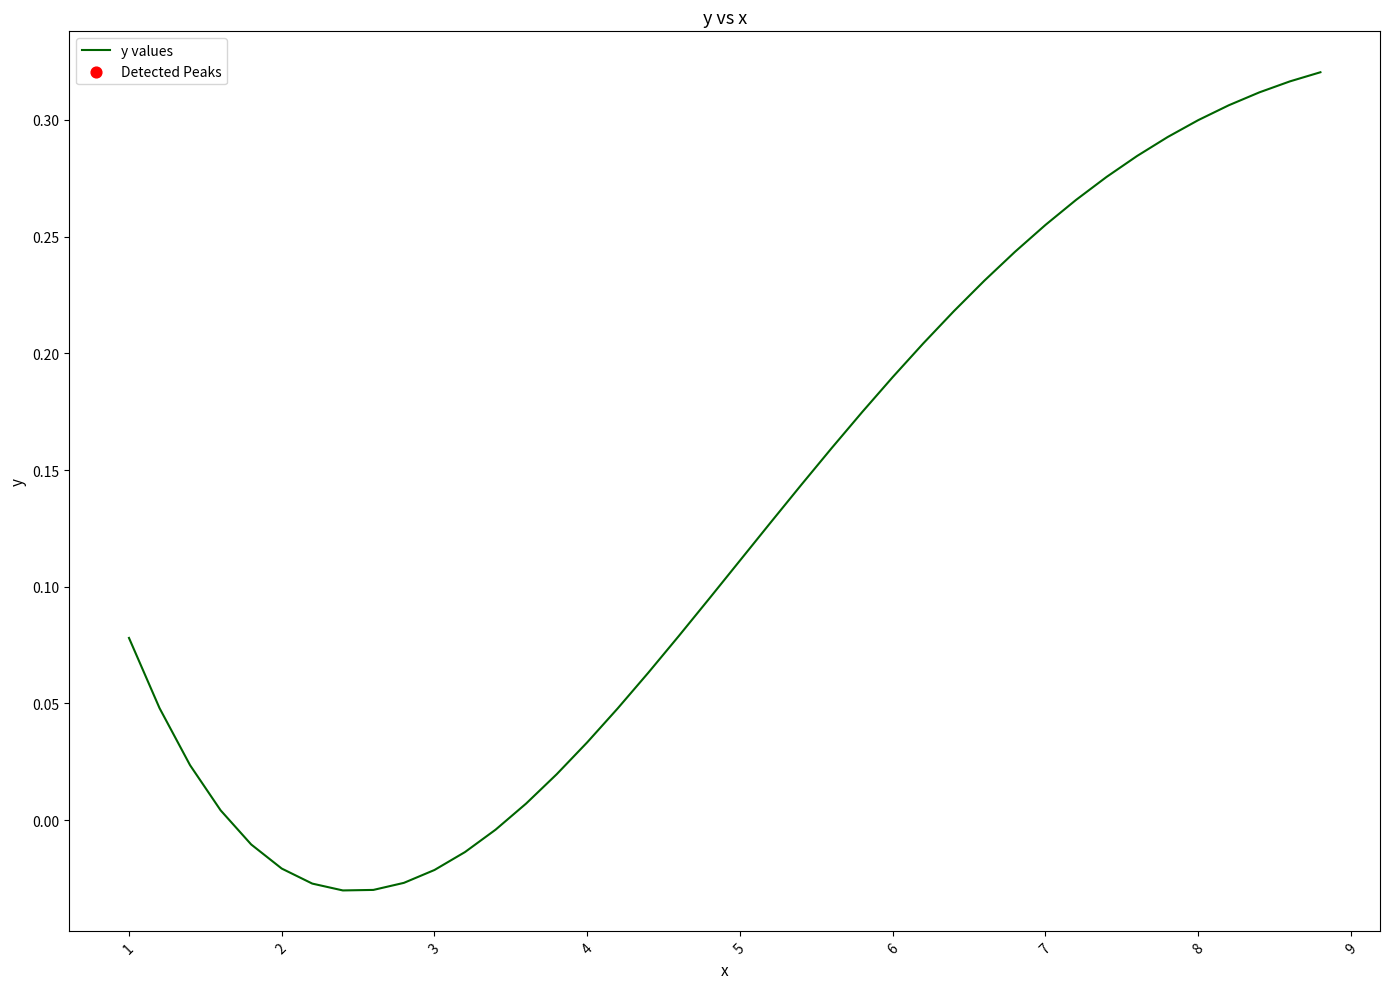

What is the difference between the maximum and minimum values?

0.4